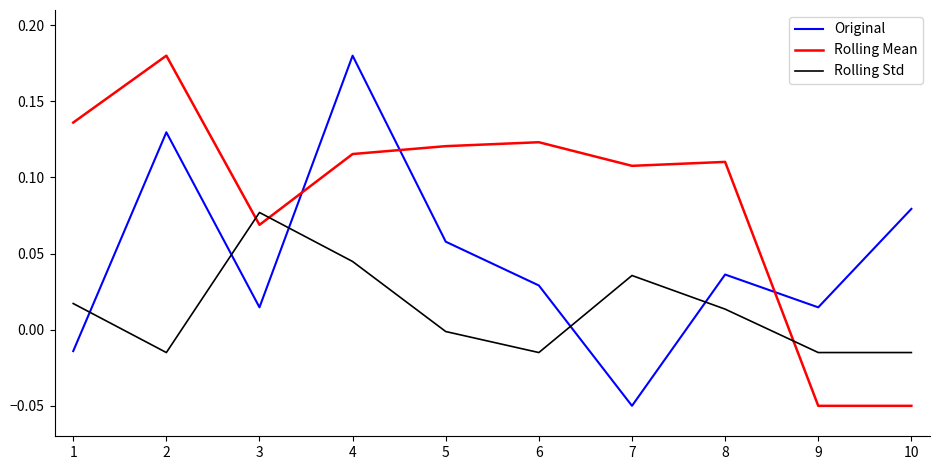

How many negative values does the Rolling Std series have?

5